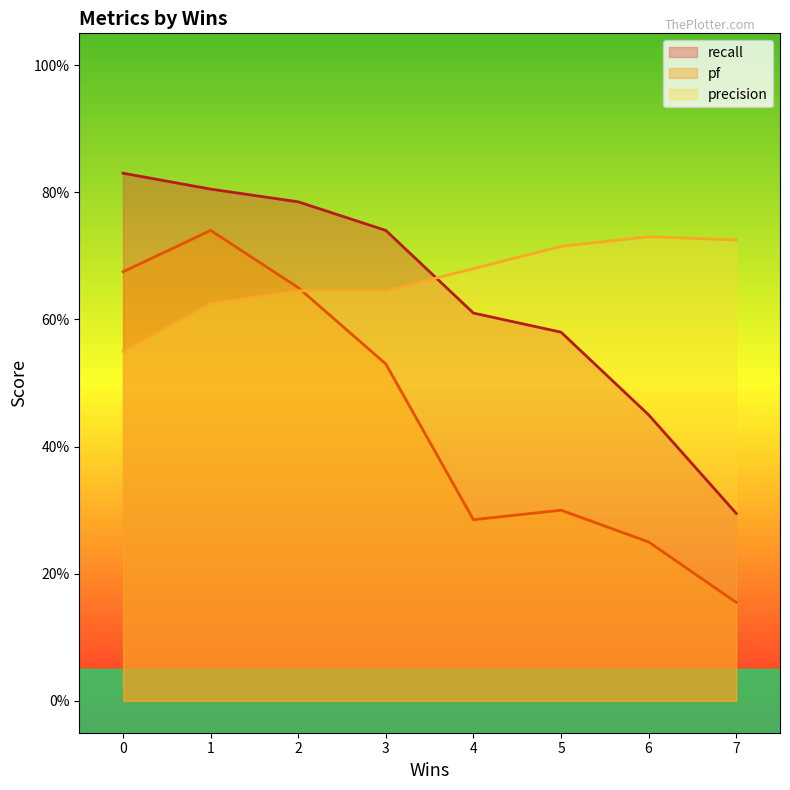

Between 5 and 2, which is larger?

2